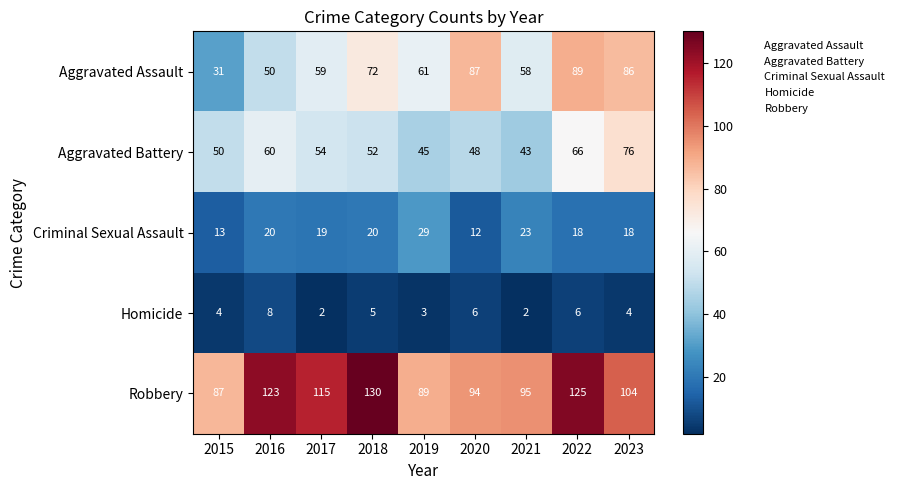

Is it true that Criminal Sexual Assault equals 18 at 2023?

True